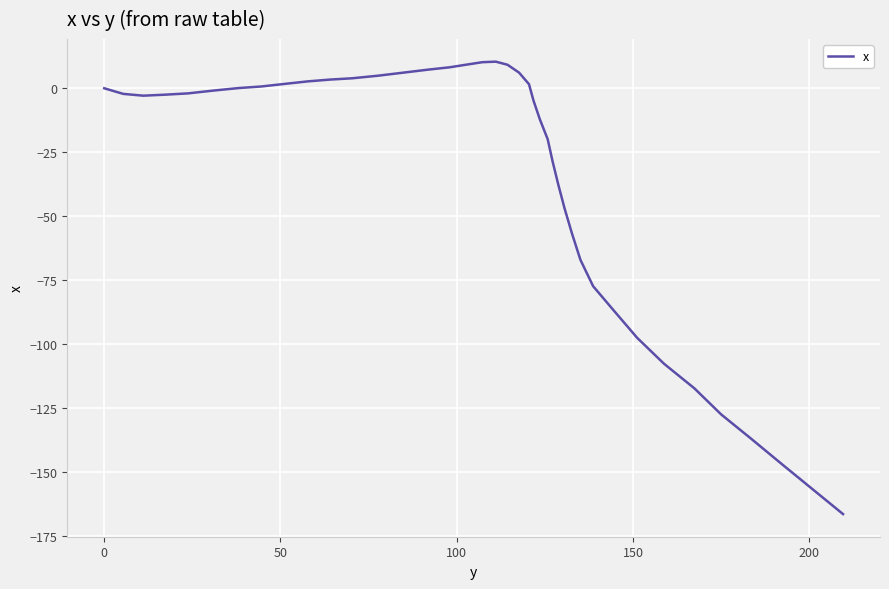

What is the difference between the maximum and minimum values?

176.9